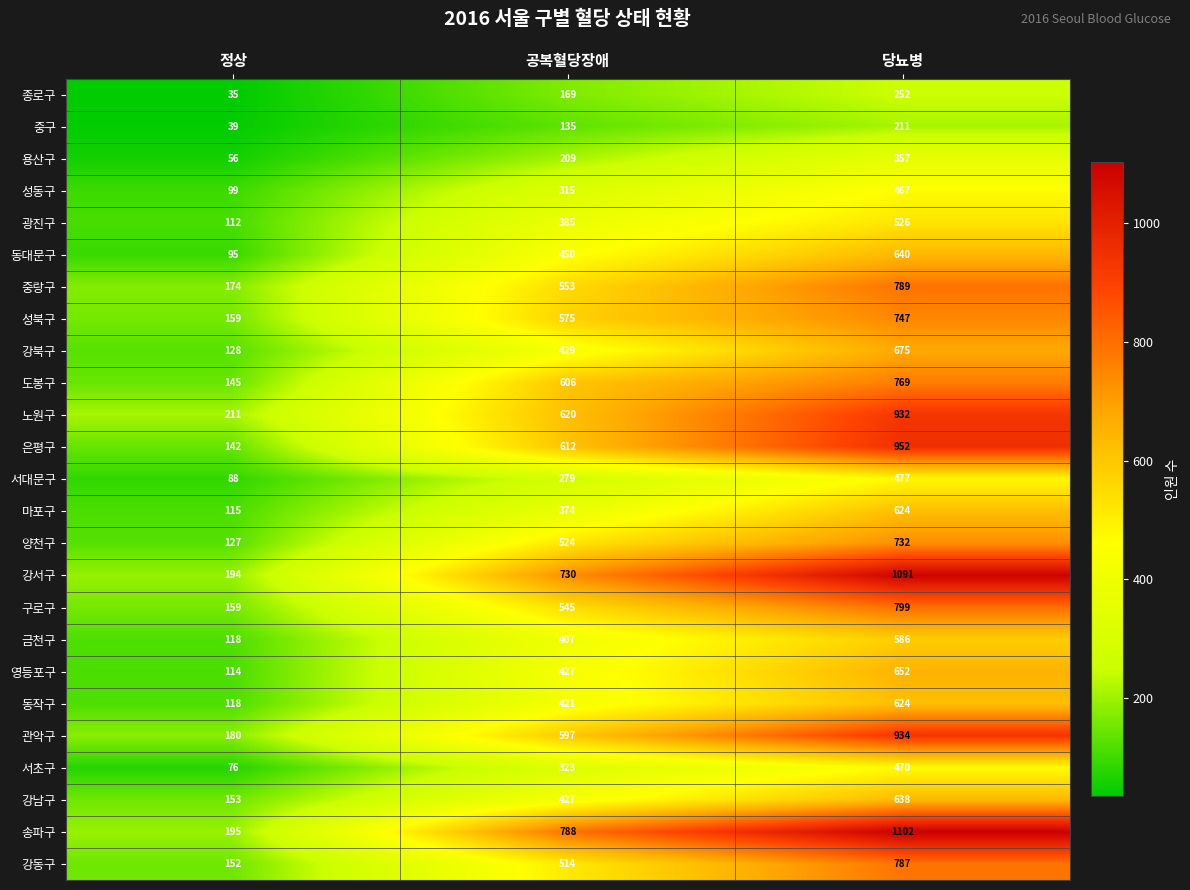

The 성북구 series shows 517 at 당뇨병. True or false?

False